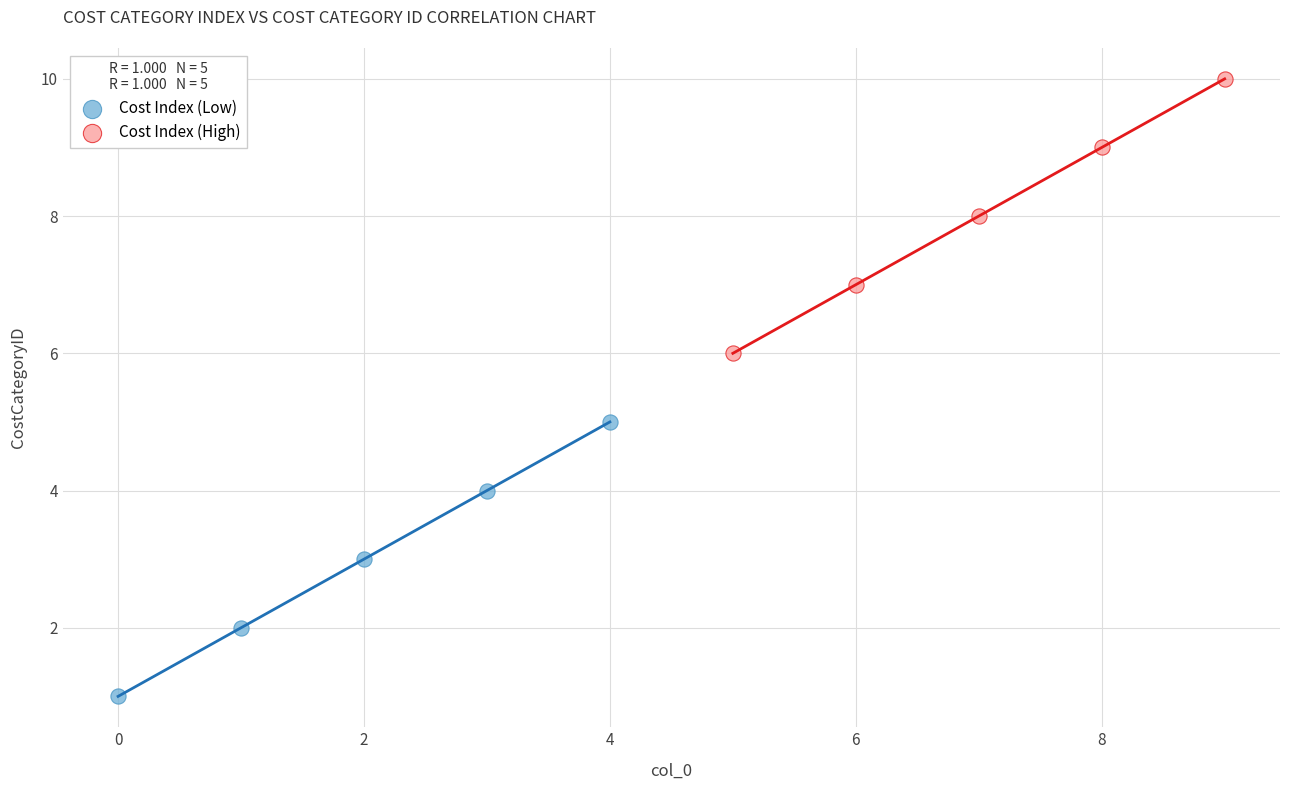

Which series contains the lowest Y value?

Cost Index (Low)